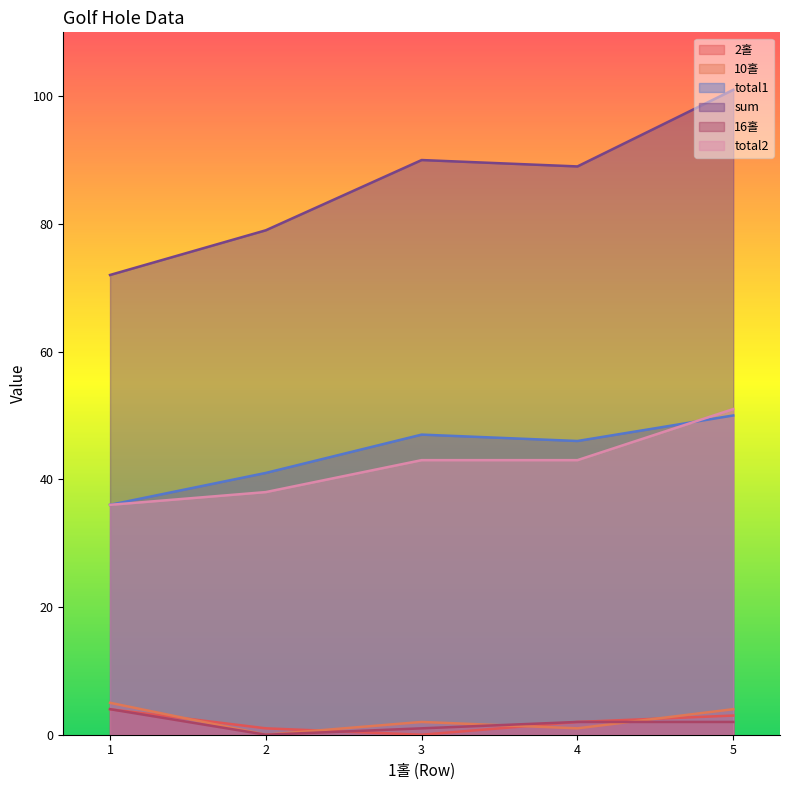

How many positive values does the 10홀 series have?

4